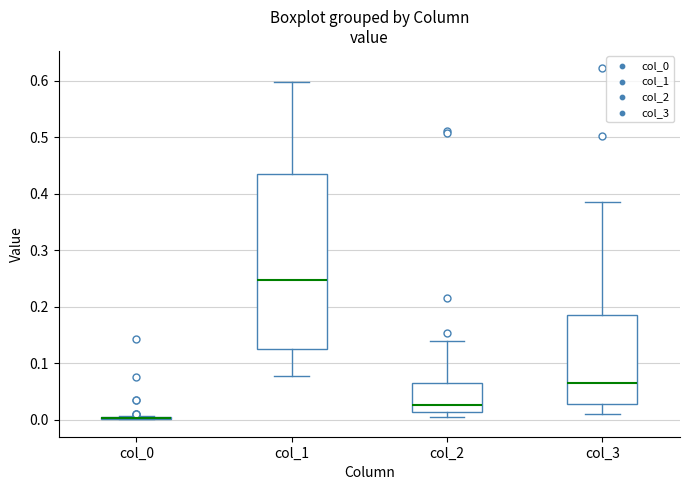

Reading left to right, transcribe this box plot: for each box, give where its median line is, the range the box spans, and where its two whiskers end, as read against the y-axis. The values are not printed on the chart, so give them approximately, as read against the axis.

col_0: box collapsed to a line at 0.00, whiskers 0.00 to 0.01
col_1: median 0.25, box 0.13 to 0.43, whiskers 0.08 to 0.60
col_2: median 0.03, box 0.01 to 0.06, whiskers 0.01 (just below the box's lower edge) to 0.14
col_3: median 0.07, box 0.03 to 0.18, whiskers 0.01 to 0.38